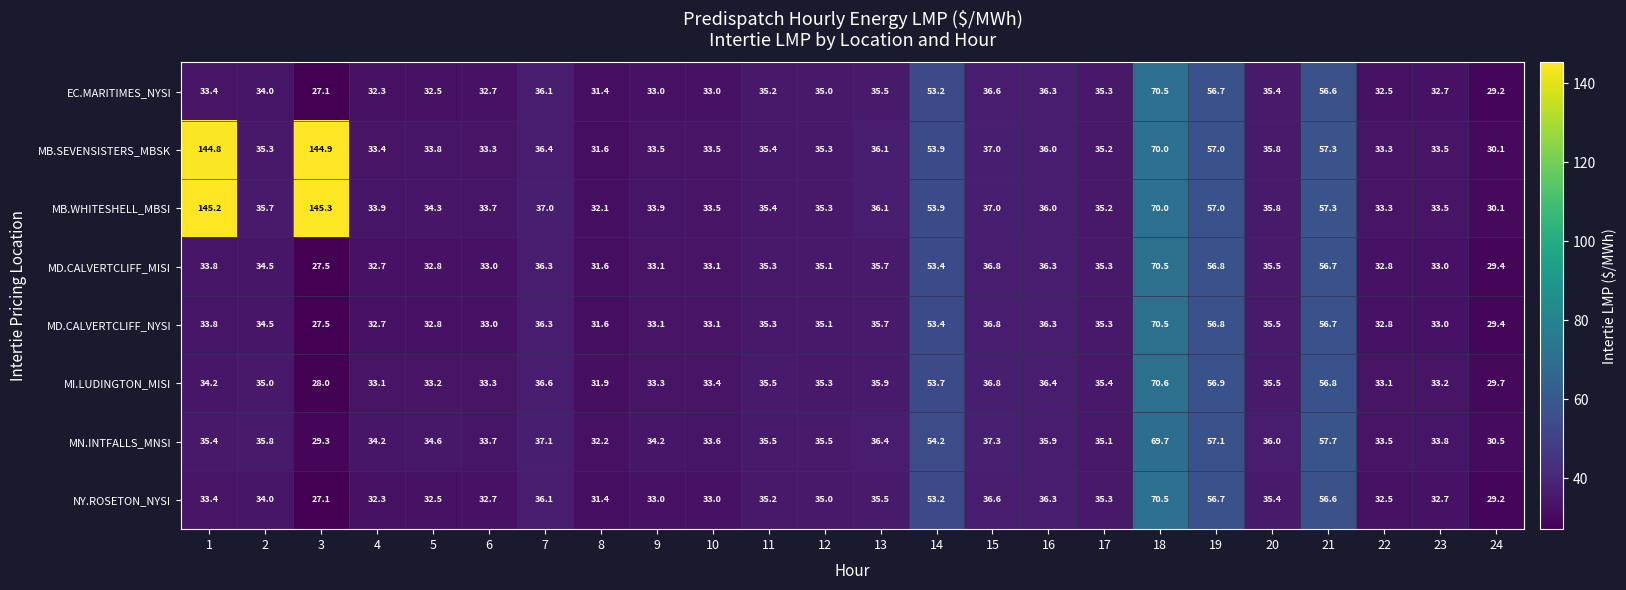

How many distinct data groups are displayed?

8